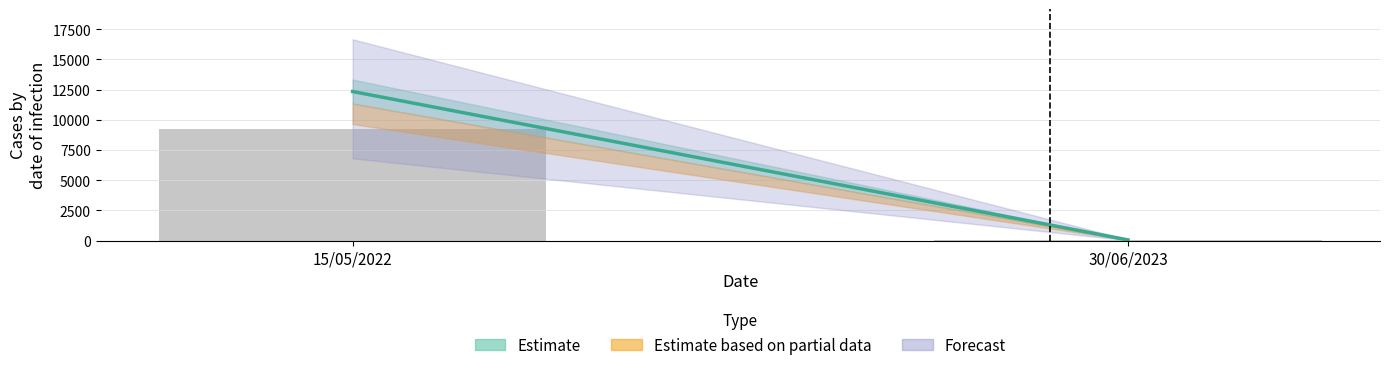

Between 30/06/2023 and 15/05/2022, which is larger?

15/05/2022